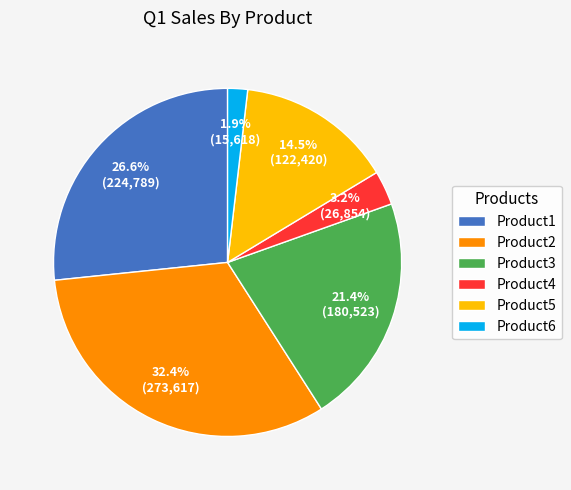

What percentage is NOT represented by Product3?

78.6%